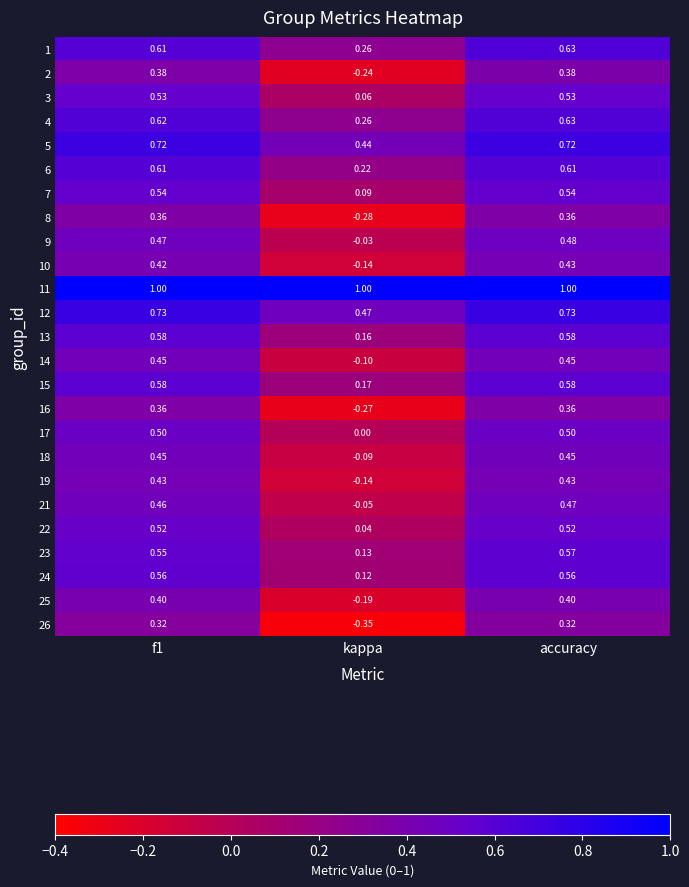

How many categories are shown in the chart?

3